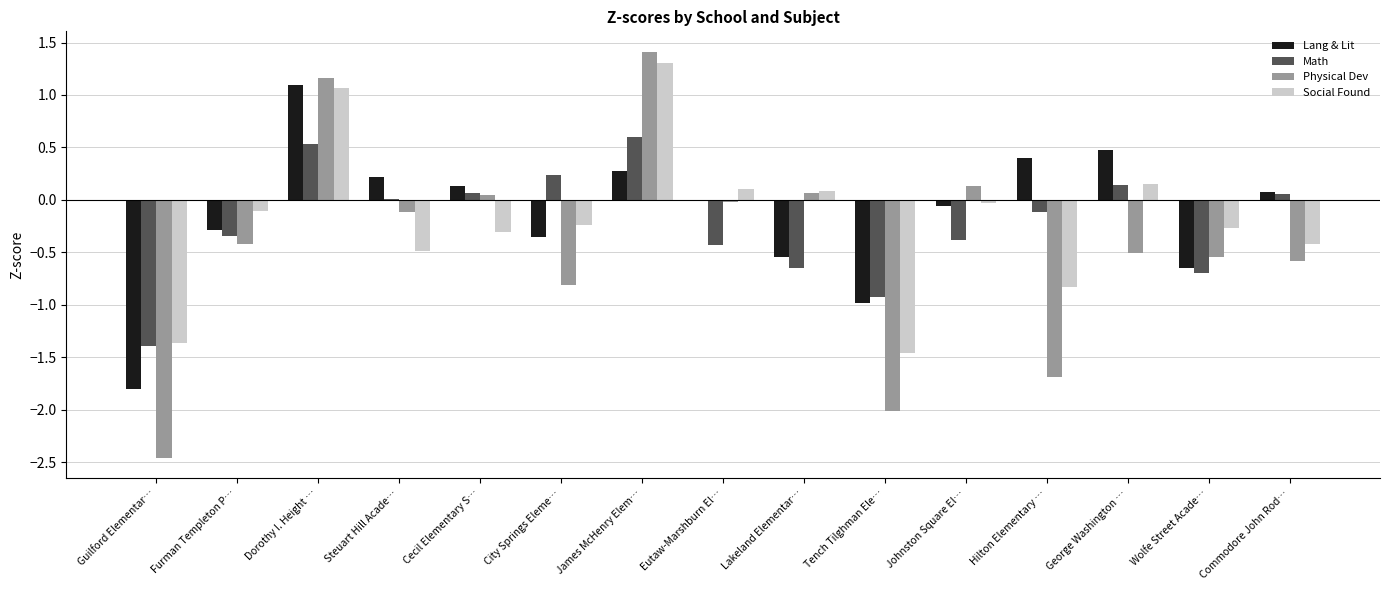

Which label corresponds to the largest value in the chart?

James McHenry Elem…